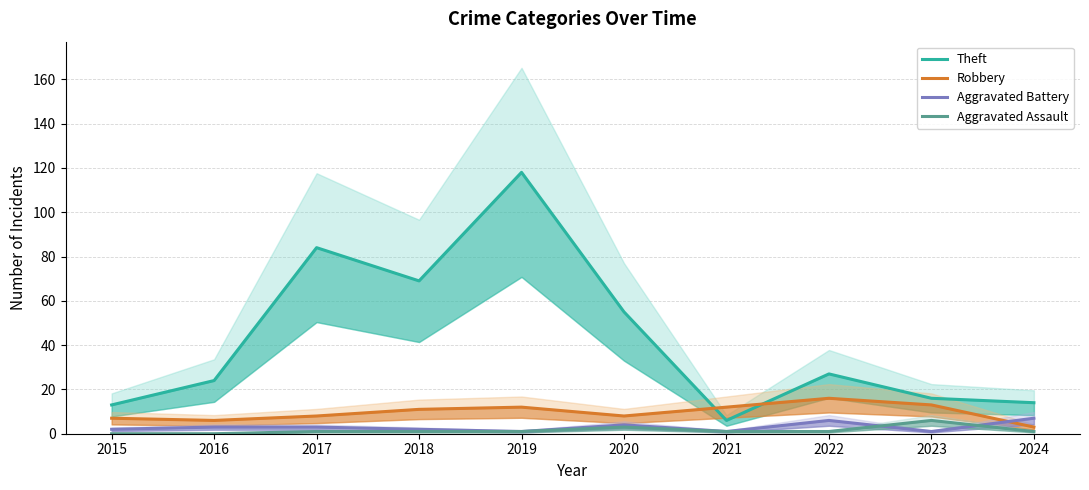

What is the spread (max minus min) of values at 2018?

68